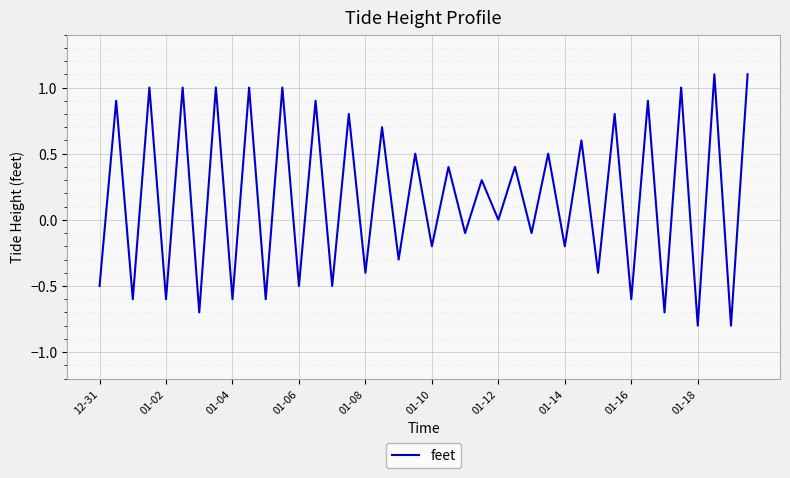

What is the smallest value displayed?

-0.8